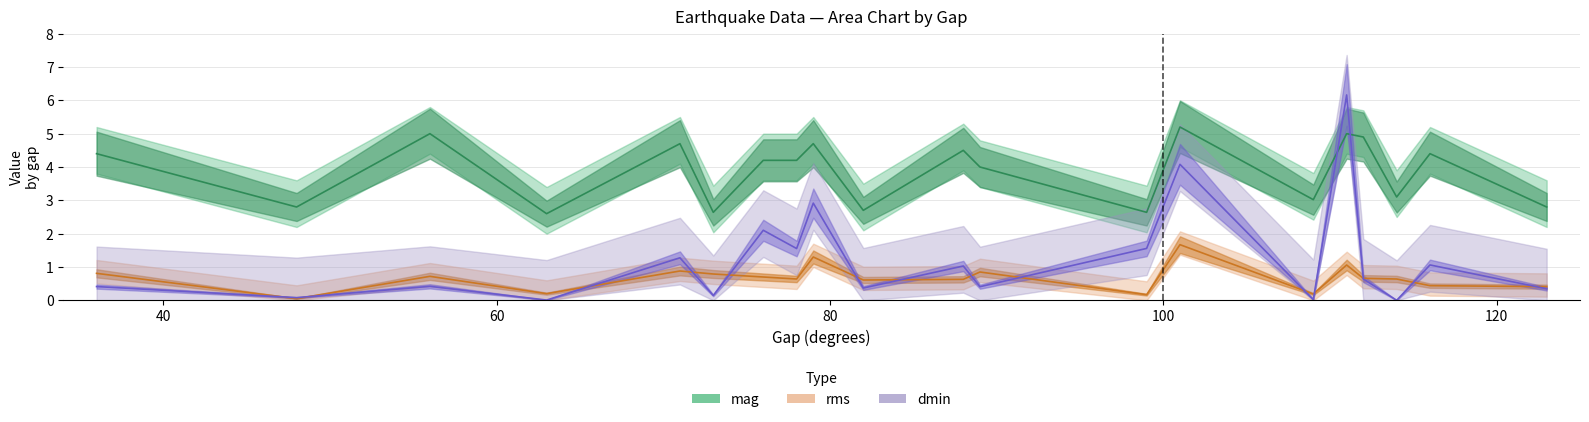

True or false: dmin has more than 0 points higher than both neighbors.

True